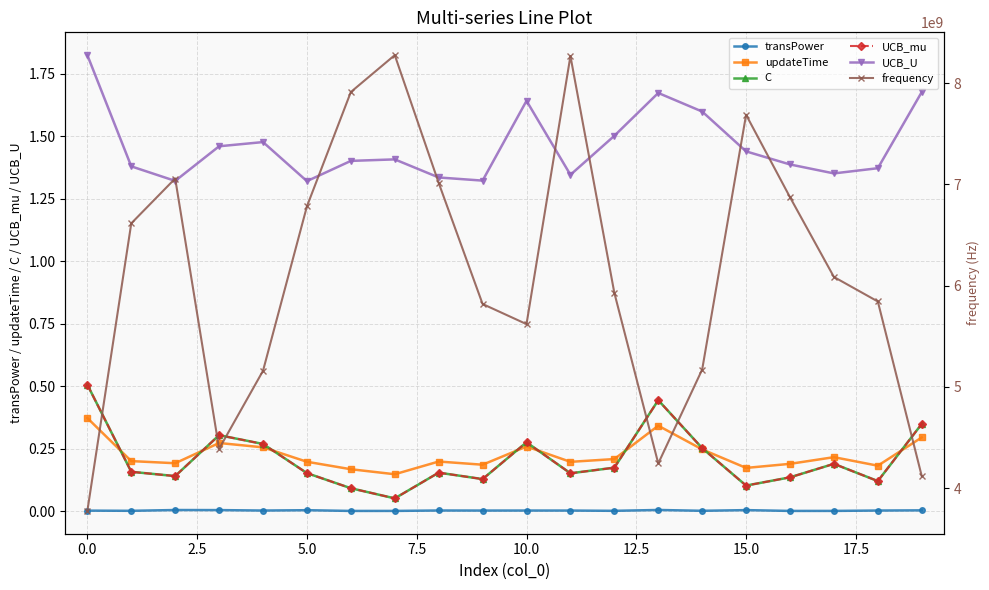

What is the difference between the maximum and second lowest values in the C series?

0.4